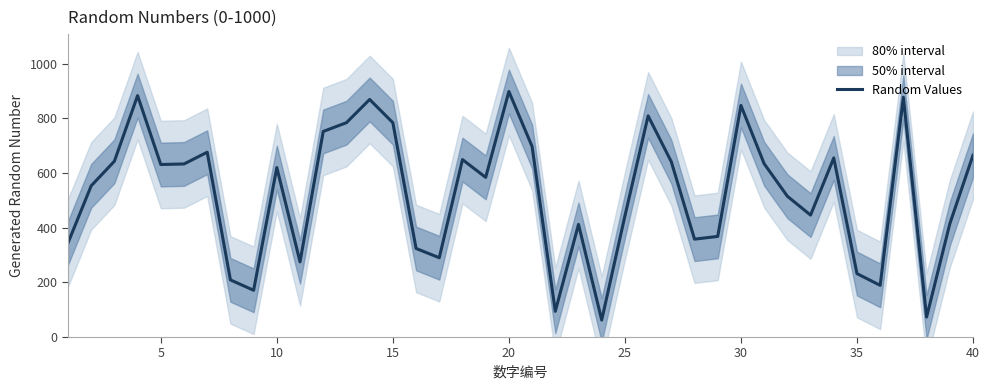

What is the minimum value for Random Values?

62